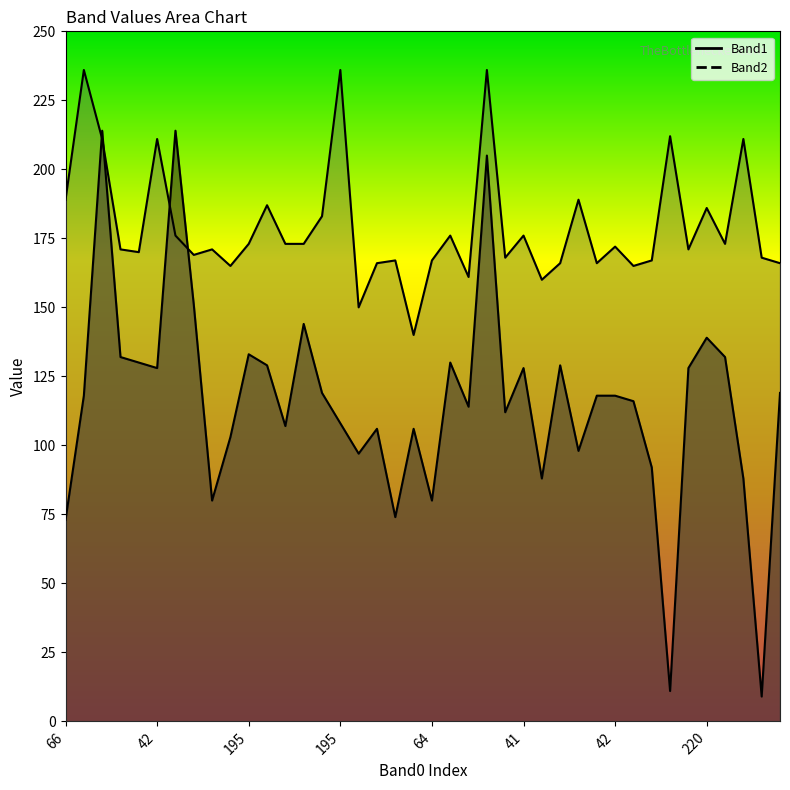

Where is the first local minimum for Band1?

42